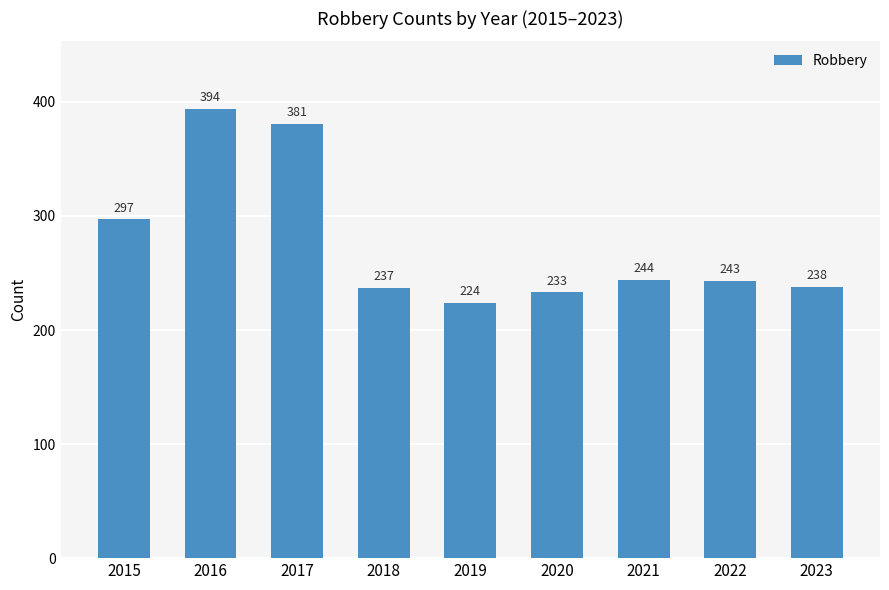

What is the approximate value at 2023?

238